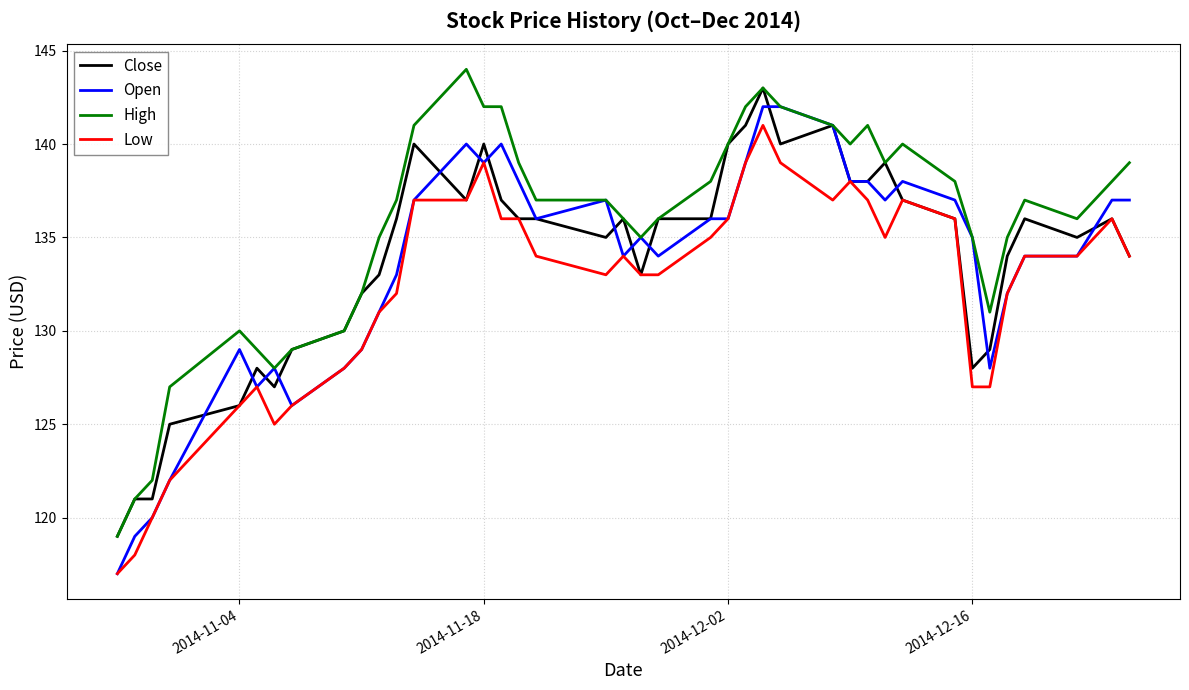

What are all the series names shown in the legend?

Close, Open, High, Low